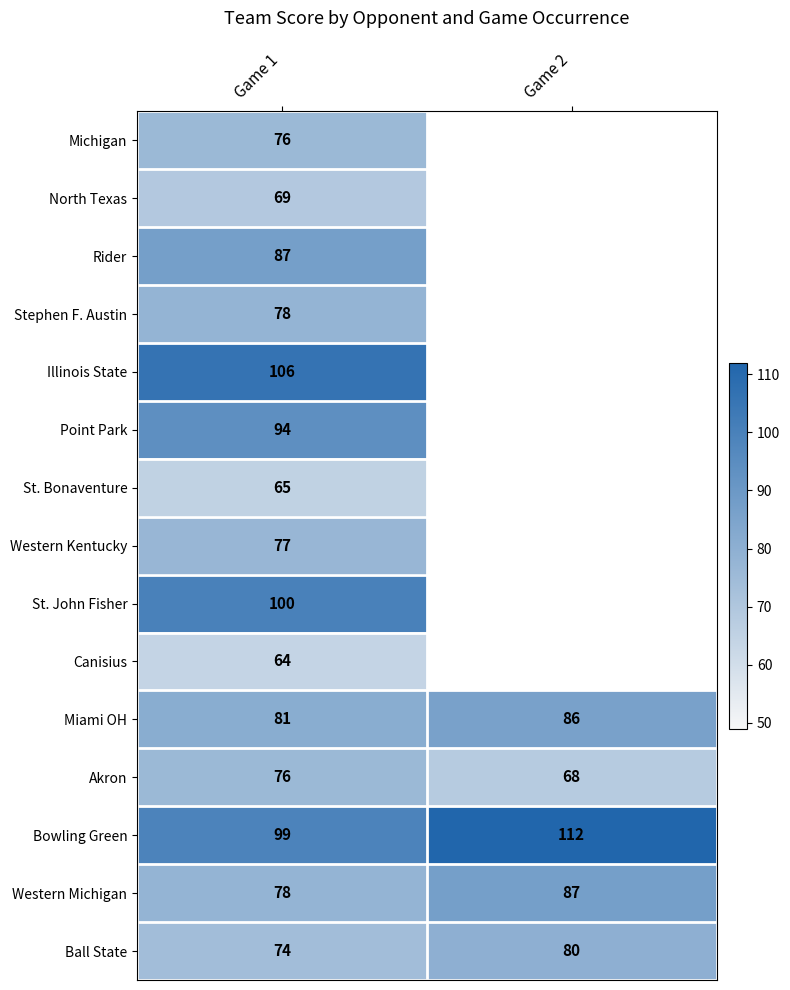

What is the total value across all series at Game 1?

1224